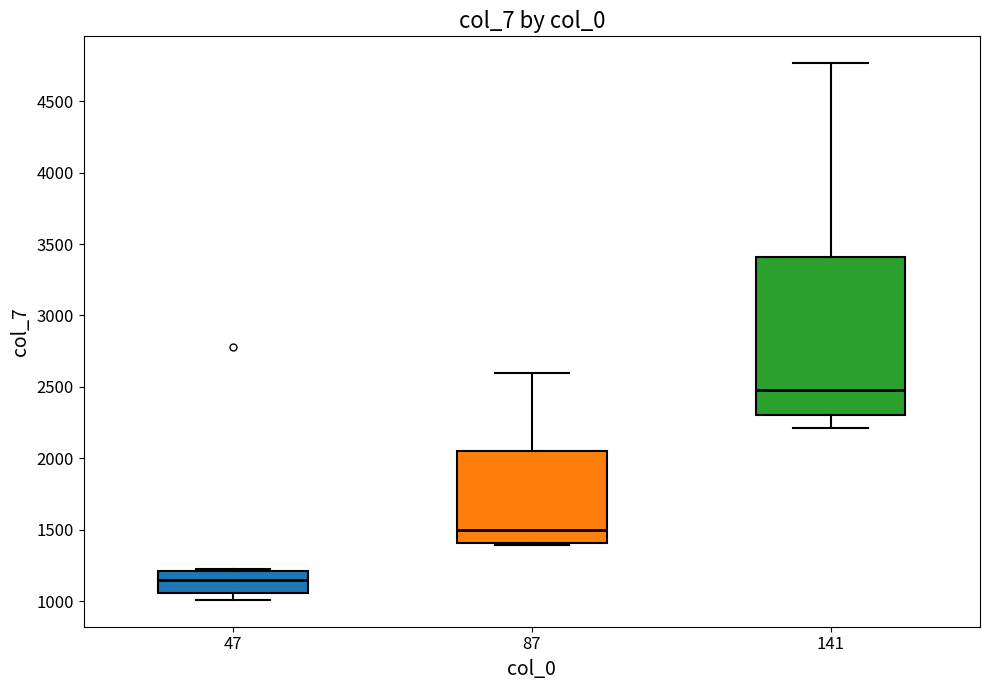

Reading left to right, transcribe this box plot: for each box, give where its median line is, the range the box spans, and where its two whiskers end, as read against the y-axis. The values are not printed on the chart, so give them approximately, as read against the axis.

47: median 1150, box 1050 to 1200, whiskers 1000 to 1200
87: median 1500, box 1400 to 2050, whiskers 1400 to 2600
141: median 2500, box 2300 to 3400, whiskers 2200 to 4750